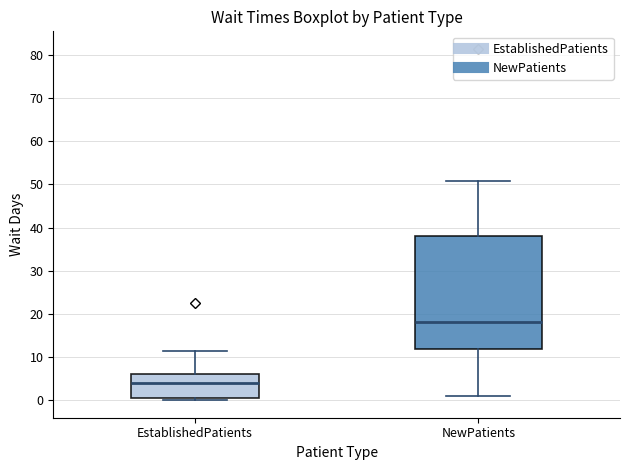

Reading left to right, read every box against the y-axis: the position of its median line, the range the box covers, and the ends of its whiskers. The values are not printed on the chart, so give them approximately, as read against the axis.

EstablishedPatients: median 4, box 1 to 6, whiskers 0 to 11
NewPatients: median 18, box 12 to 38, whiskers 1 to 51